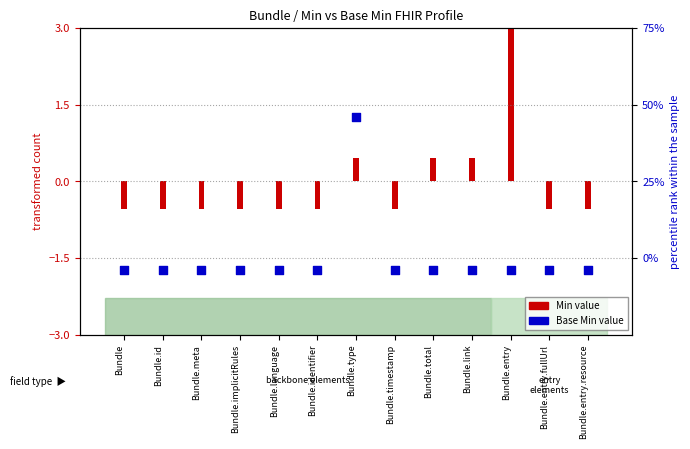

Which has a higher value, Bundle.type or Bundle.identifier?

Bundle.type